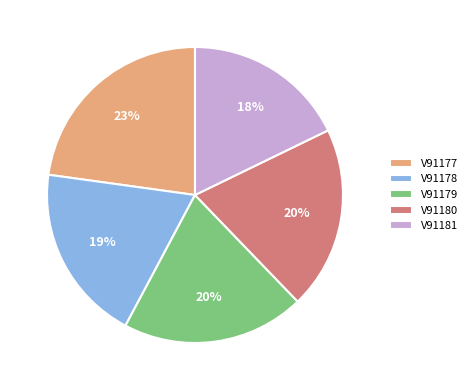

Count the number of slices in the pie.

5